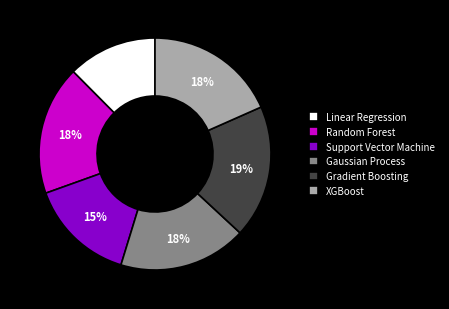

What is the smallest slice in the pie chart?

Linear Regression